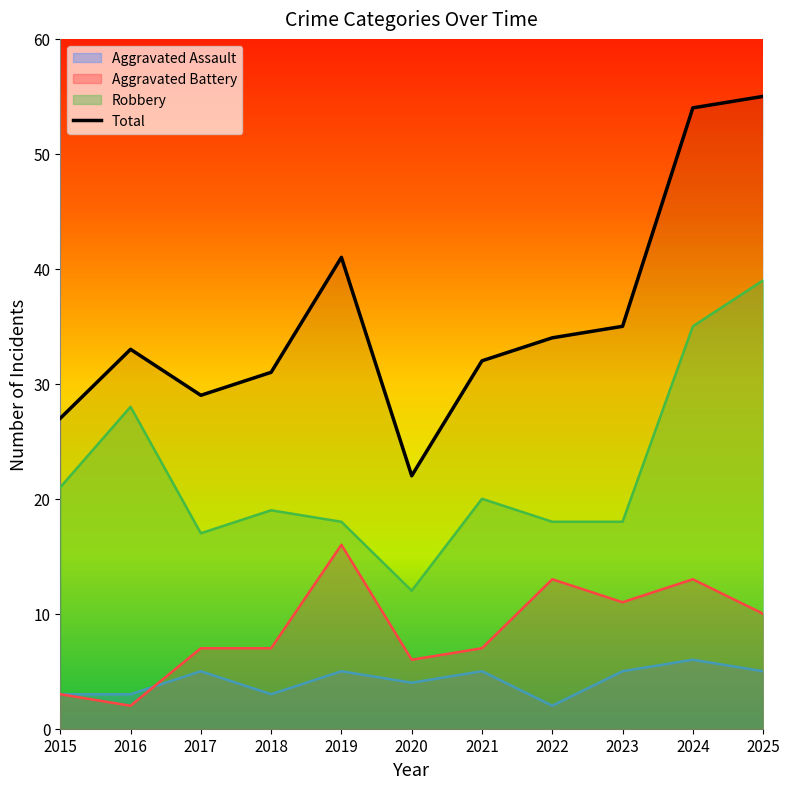

Which has a higher value, 2022 or 2015?

2015